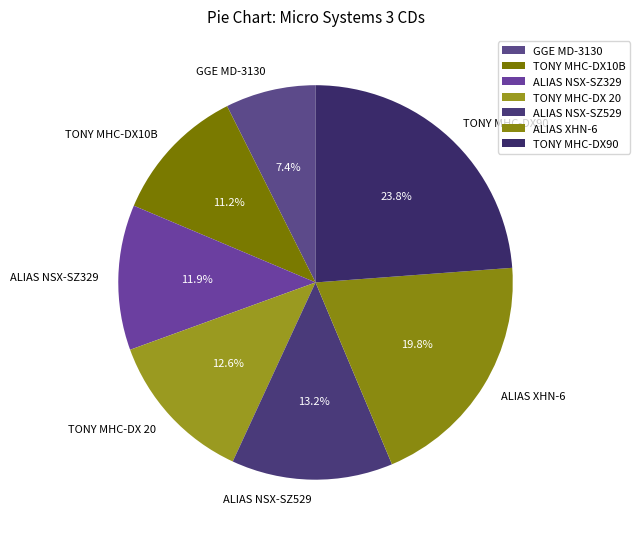

True or false: TONY MHC-DX 20 accounts for 21% of the total.

False